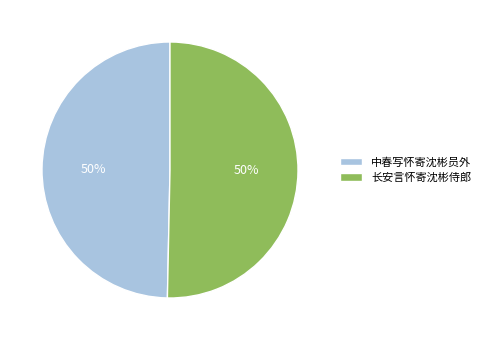

To the nearest percent, what percentage of the pie is 长安言怀寄沈彬侍郎?

50%